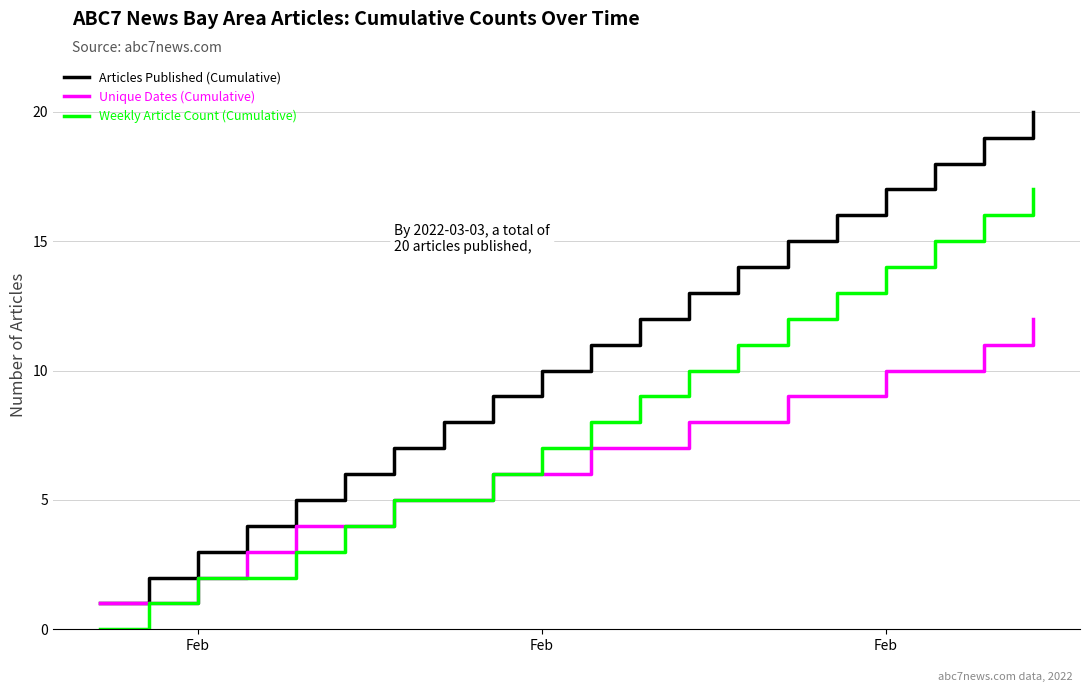

Which series has the largest range (max minus min)?

Articles Published (Cumulative)